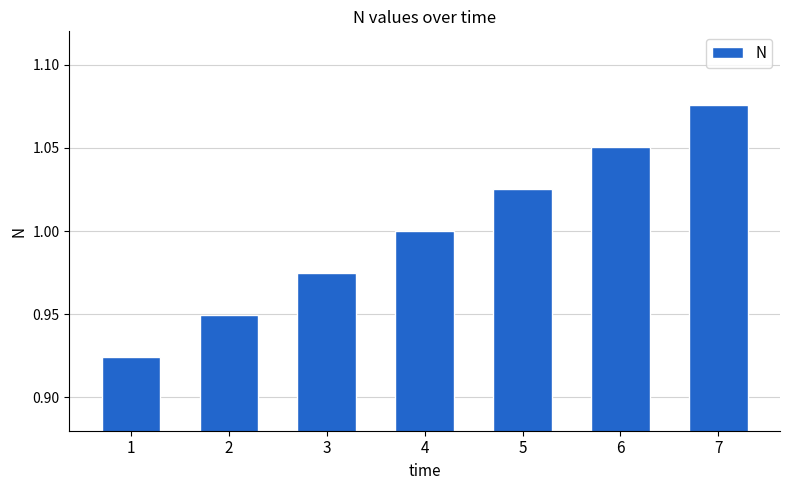

Where is the data nearest to the value 1?

4